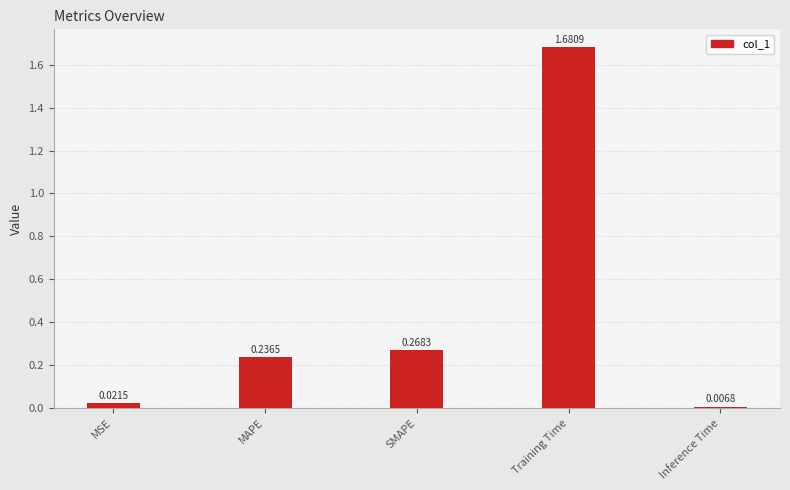

At which label is the value closest to 0?

Inference Time